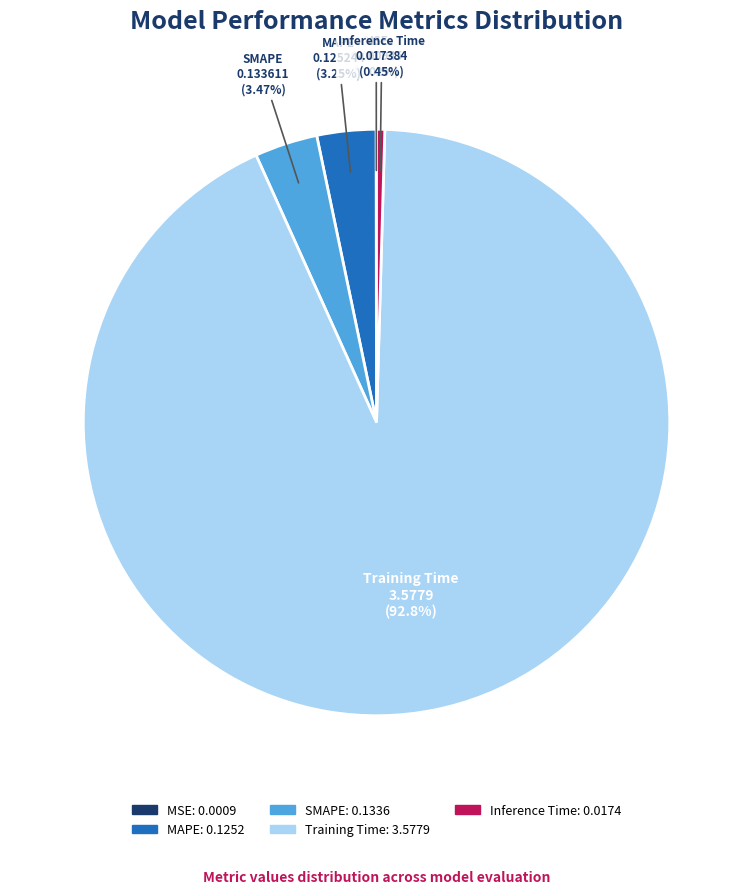

What percentage is the Training Time slice, to the nearest percent?

93%